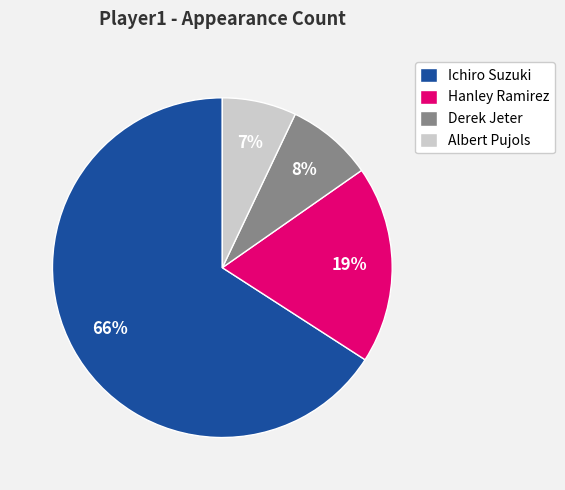

What percentage is the Albert Pujols slice, to the nearest percent?

7%